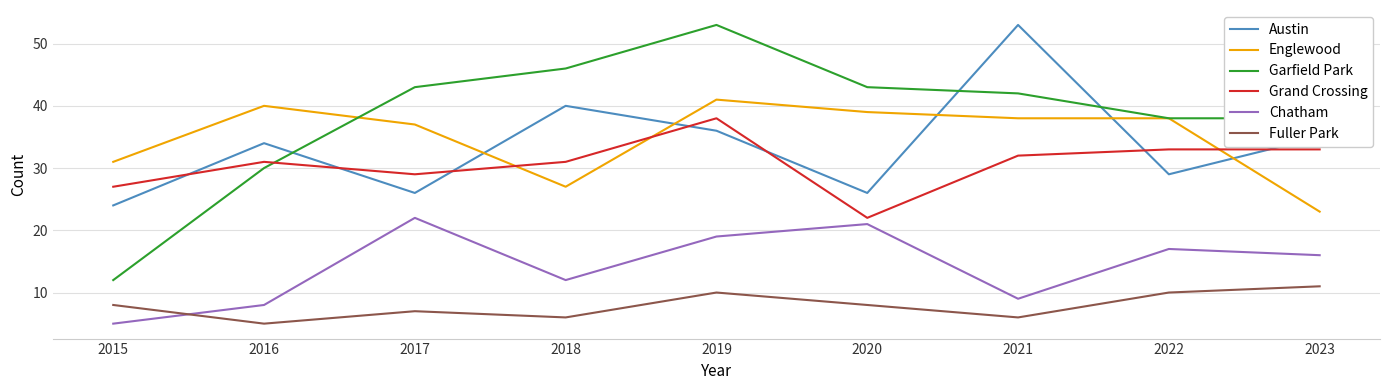

Does the chart display data point markers on the line(s)?

No